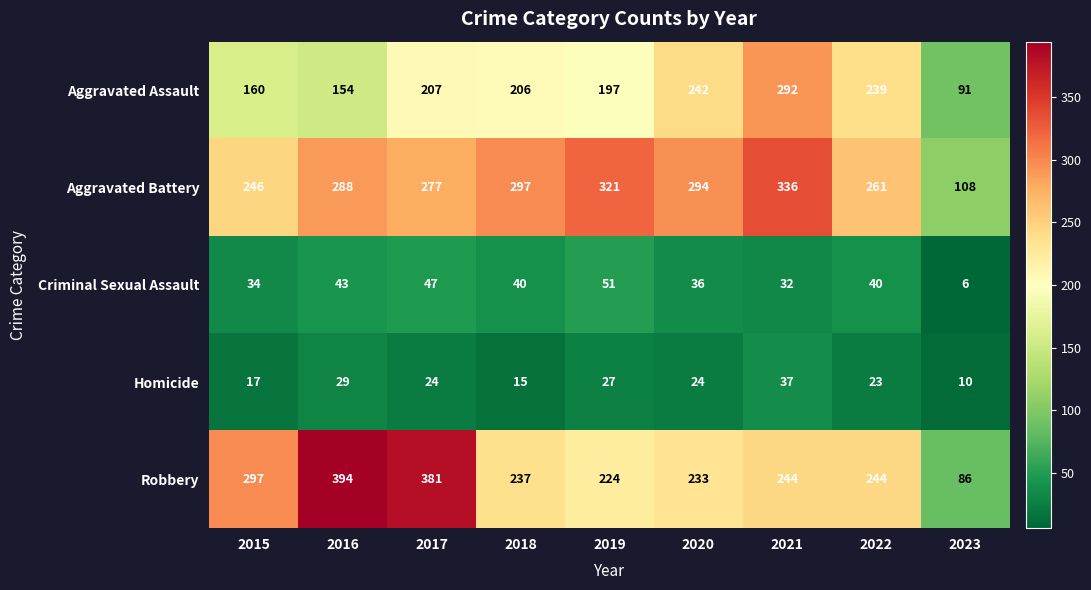

What is the average value of the Homicide series?

23